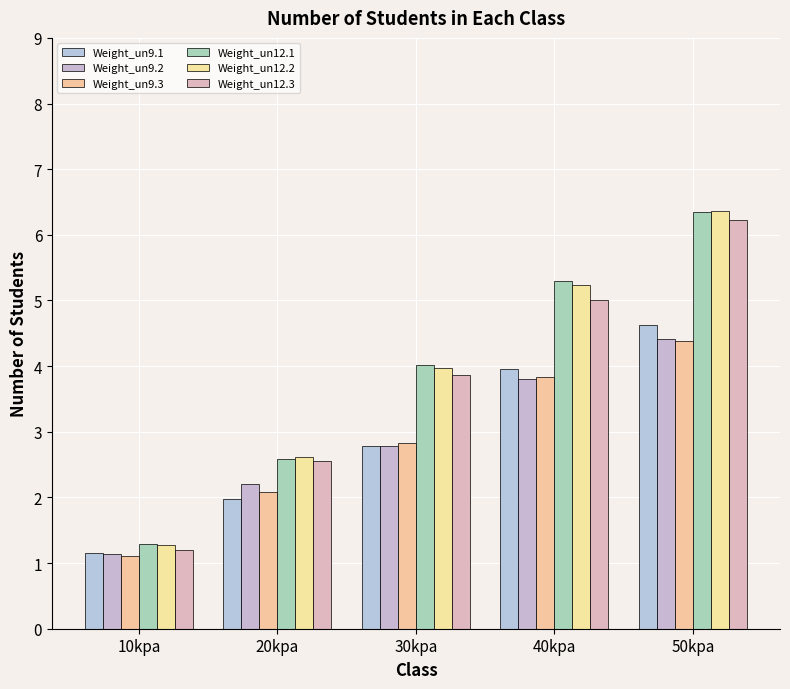

Is it true that Weight_un9.3 equals 3.8 at 40kpa?

True